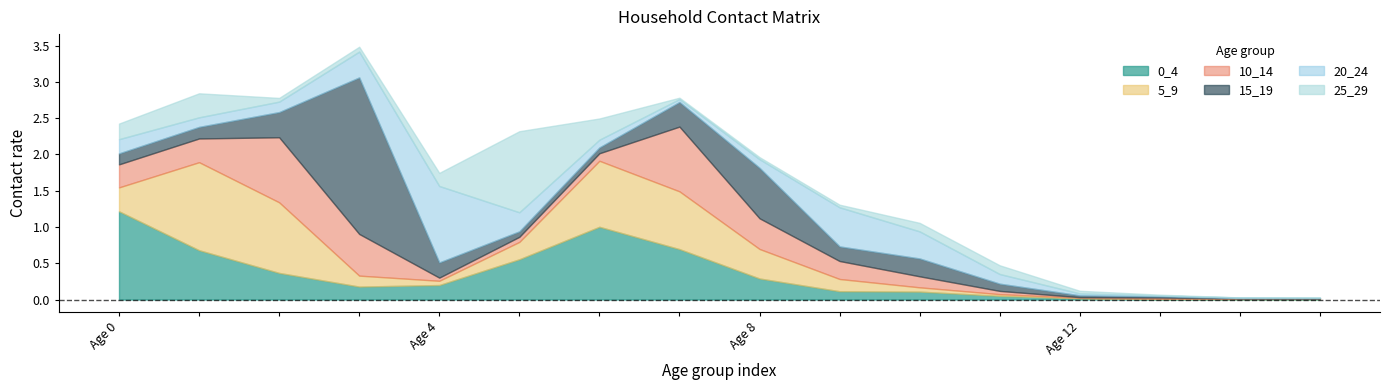

List the labels in order of 15_19 value, smallest first.

15, 14, 13, 12, 5, 6, 11, 0, 1, 9, 4, 10, 7, 2, 8, 3